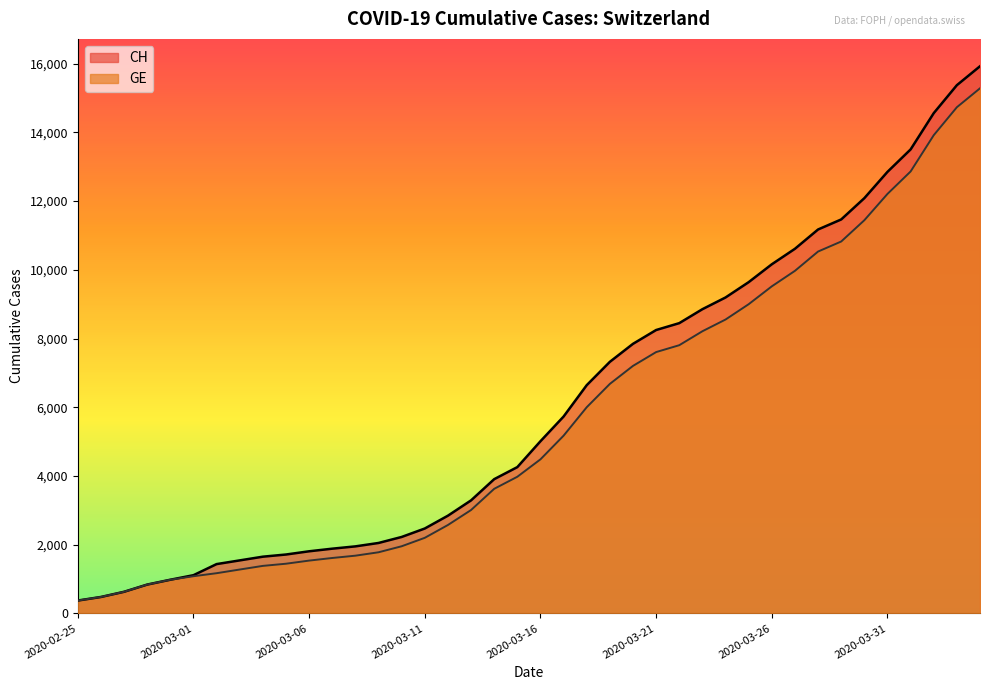

What is the average value of the CH series?

6053